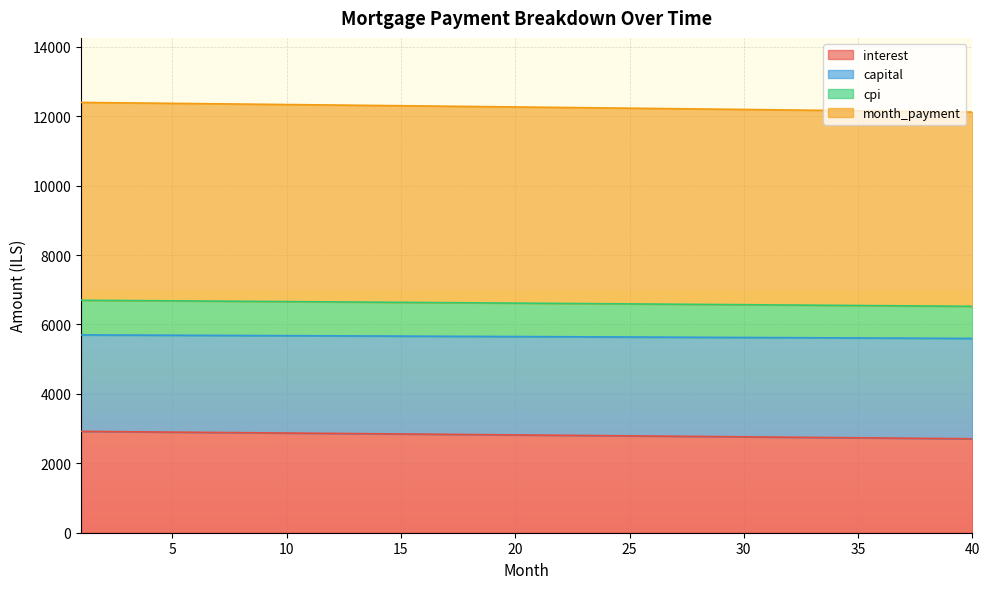

True or false: capital has more than 2 points higher than both neighbors.

False